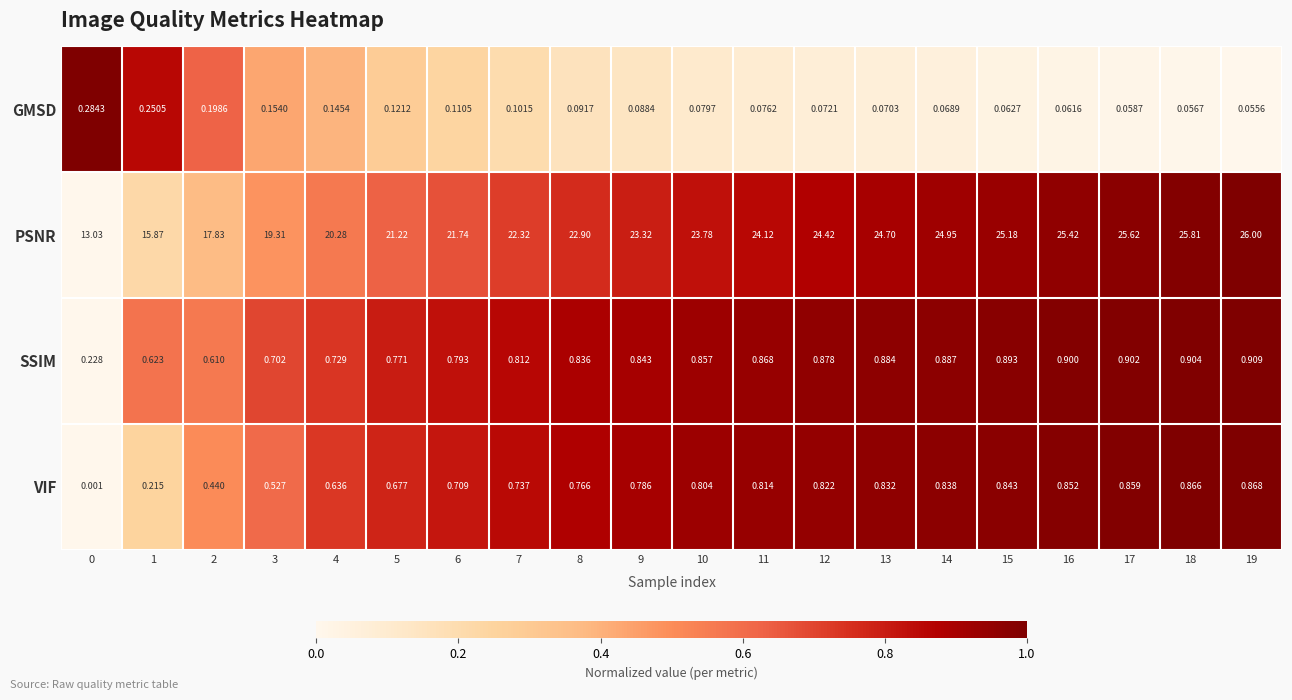

Between 14 and 18, which series saw the biggest shift?

PSNR